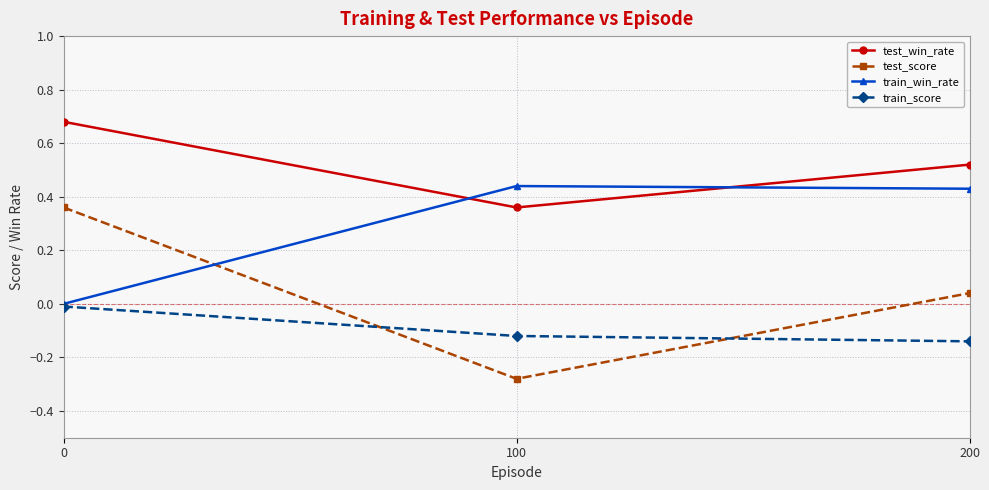

Which series has the largest total across all categories?

test_win_rate